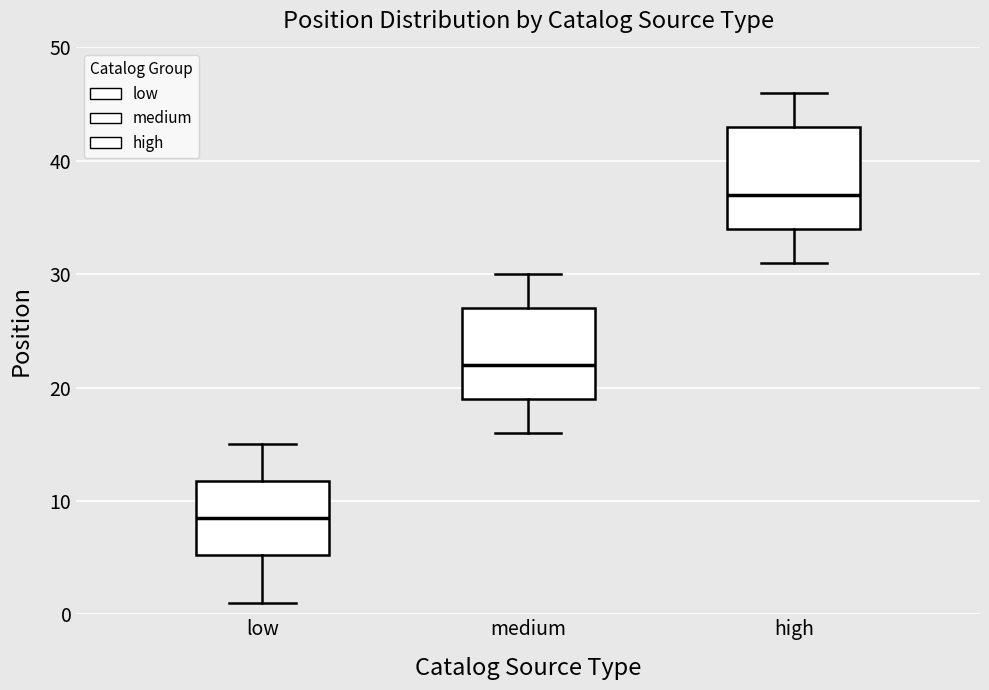

Which box has the lowest median line?

low